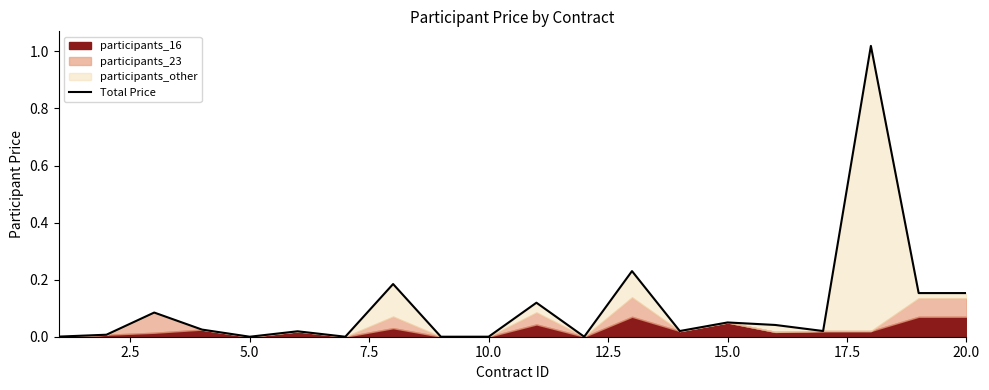

Does the chart display data point markers on the line(s)?

No